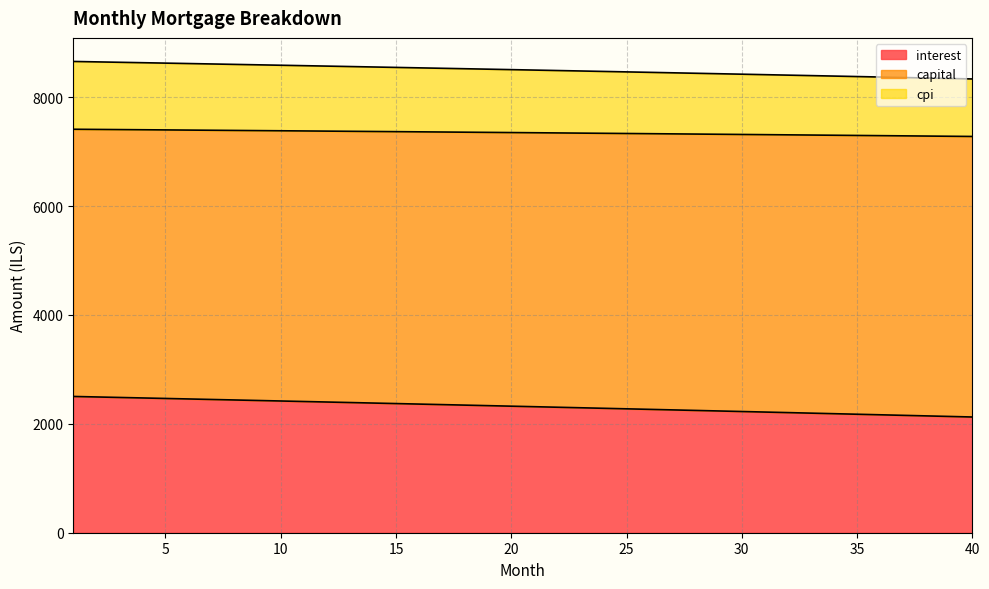

True or false: interest and cpi intersect in this chart.

False